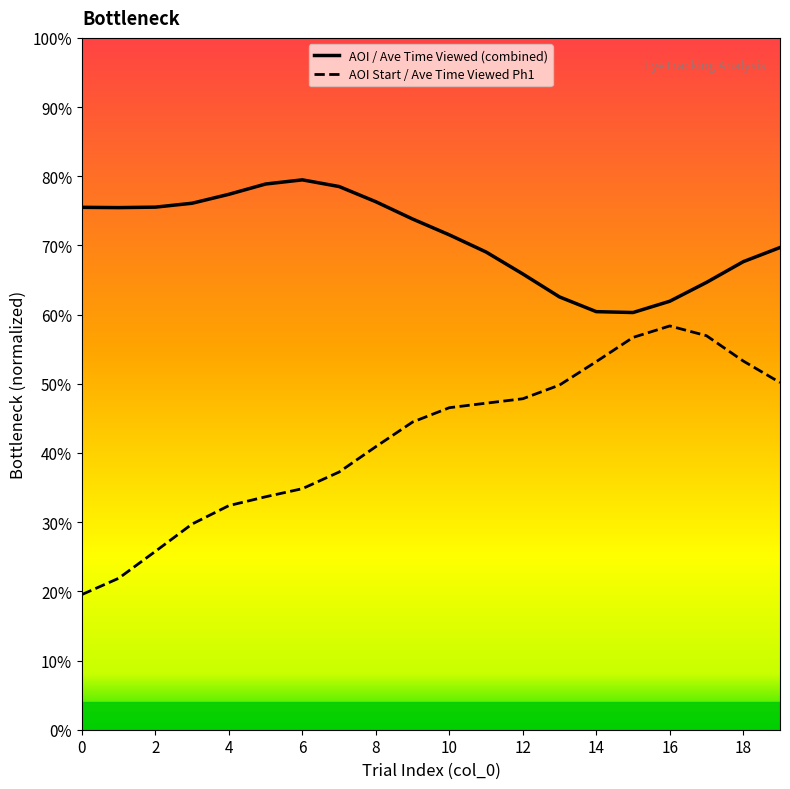

Does the chart have visible grid lines?

No